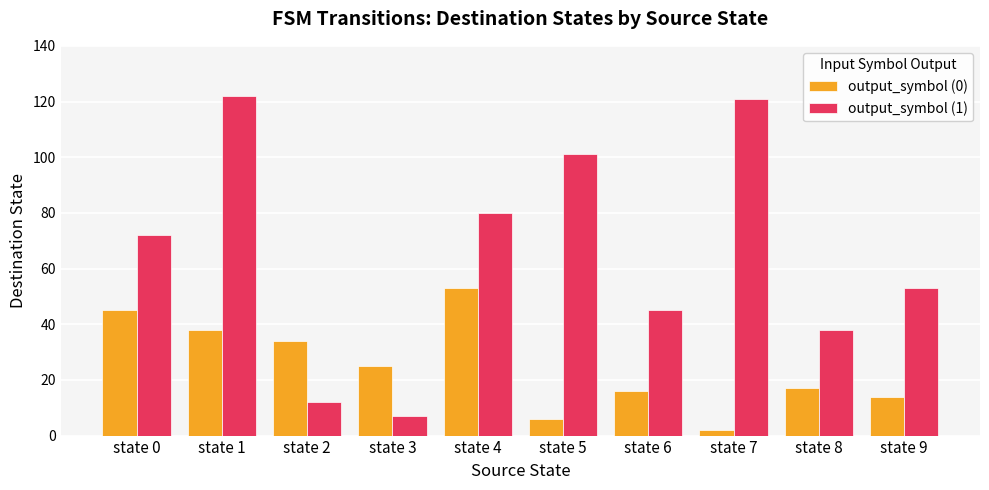

Which series changed the most between state 3 and state 6?

output_symbol (1)